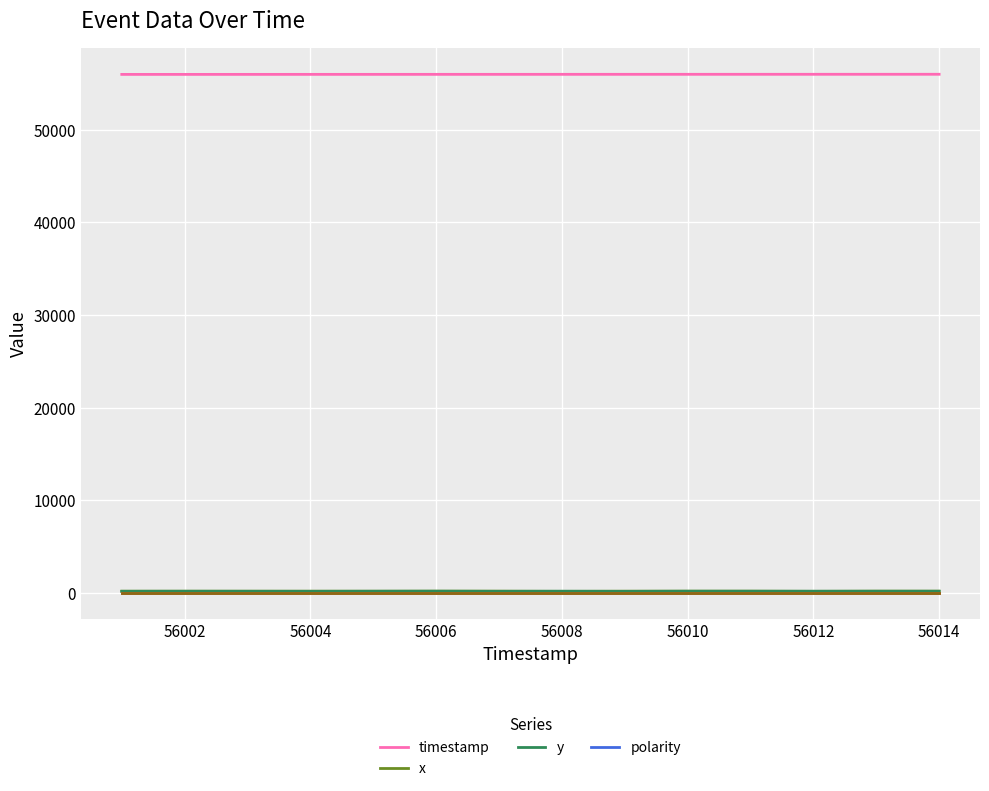

What is the minimum value for timestamp?

56001